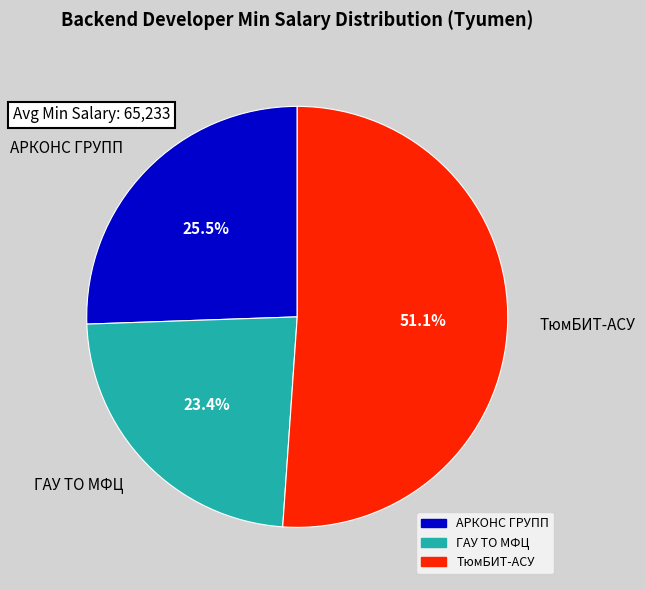

Which slice is the largest?

ТюмБИТ-АСУ